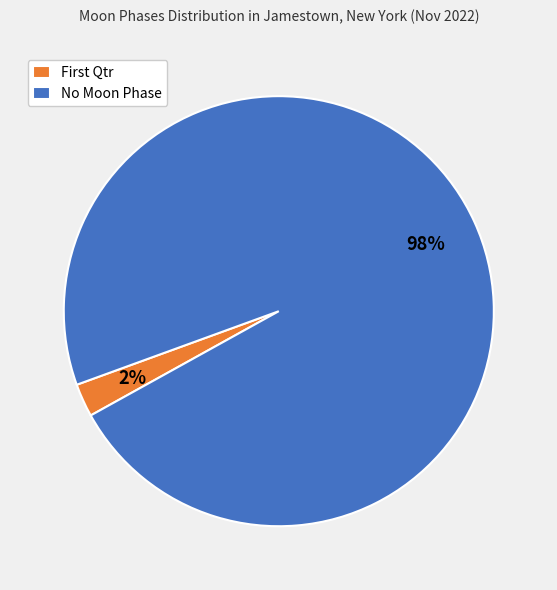

The No Moon Phase slice represents 87% of the pie. True or false?

False